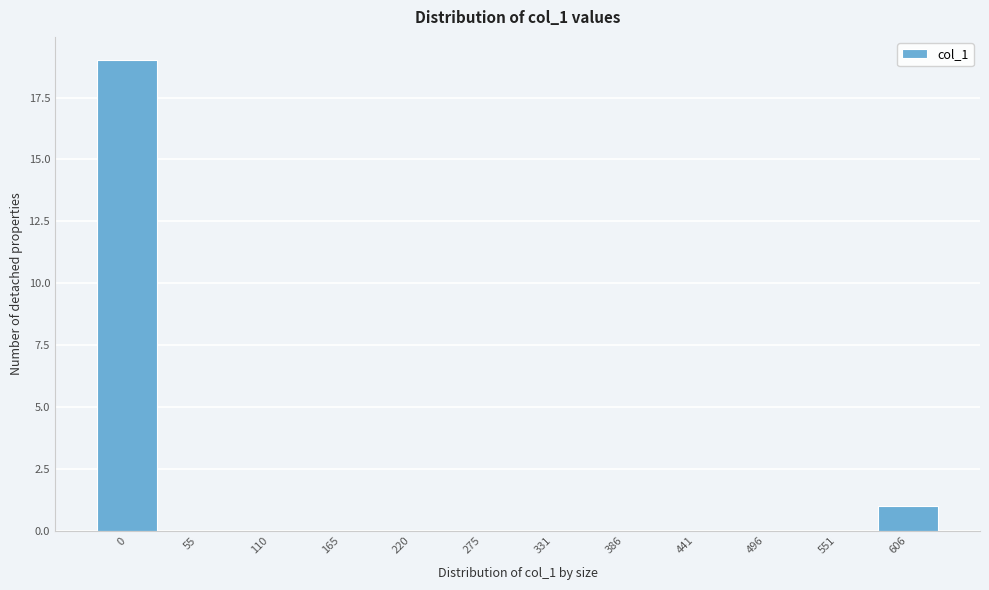

Reading right to left, what are all the values shown in this chart?

606=1	551=0	496=0	441=0	386=0	331=0	275=0	220=0	165=0	110=0	55=0	0=19